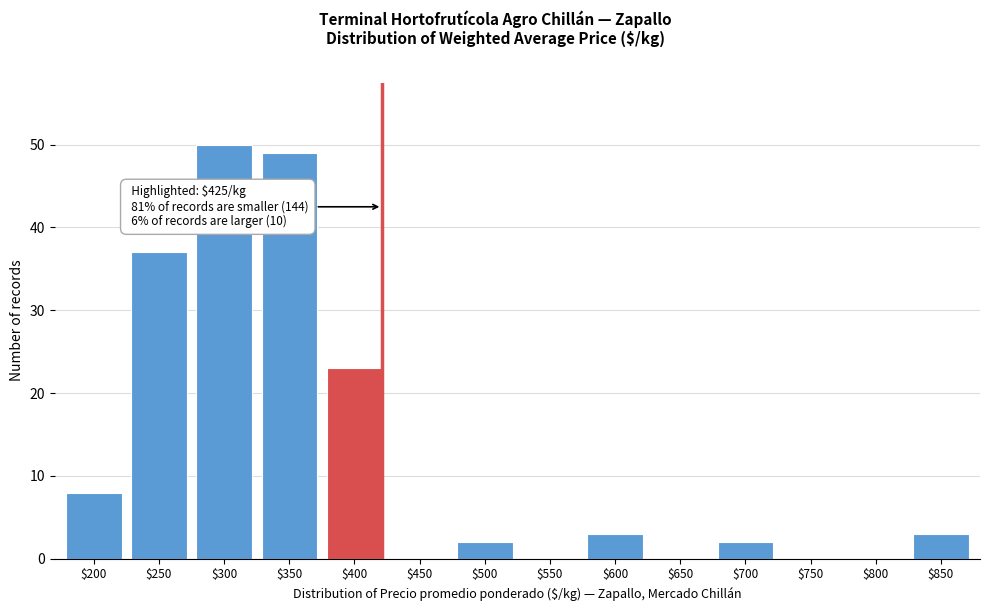

What is the sum of all values?

177